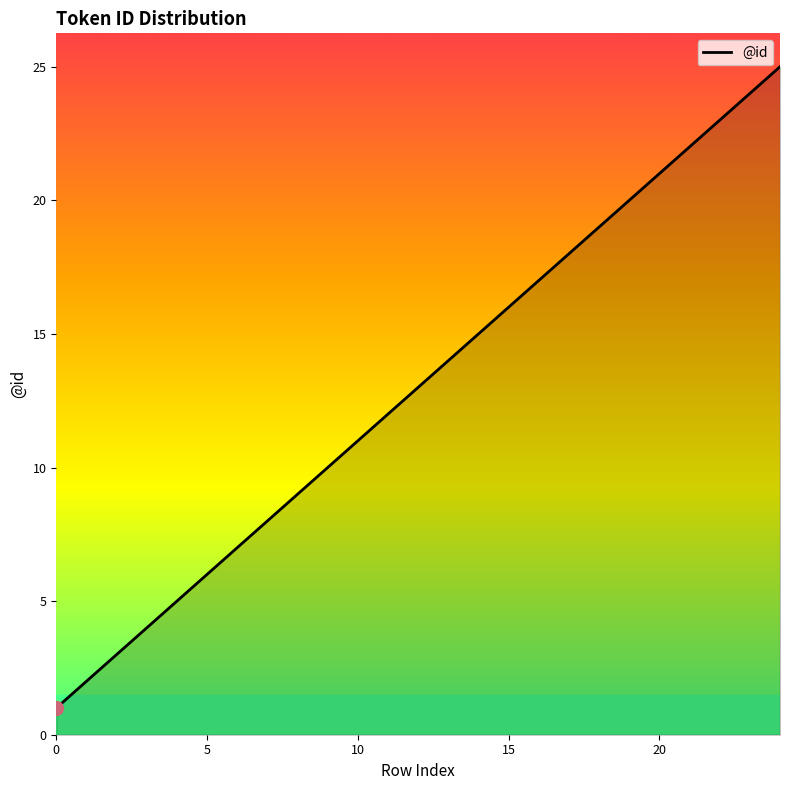

What is the difference between the maximum and minimum values?

24